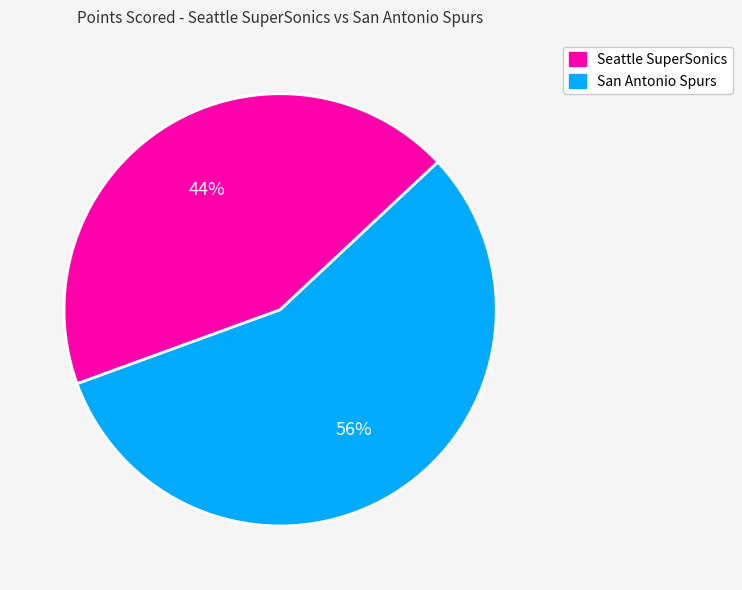

Count the number of slices in the pie.

2